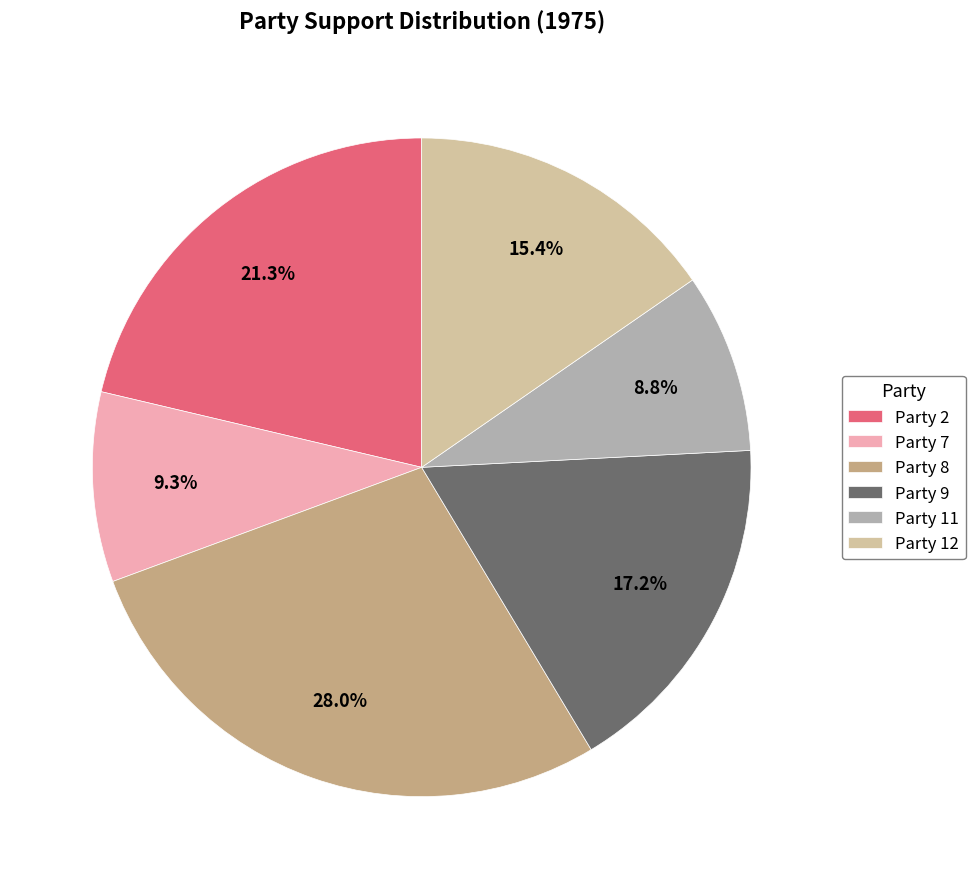

Which slice is the smallest?

Party 11